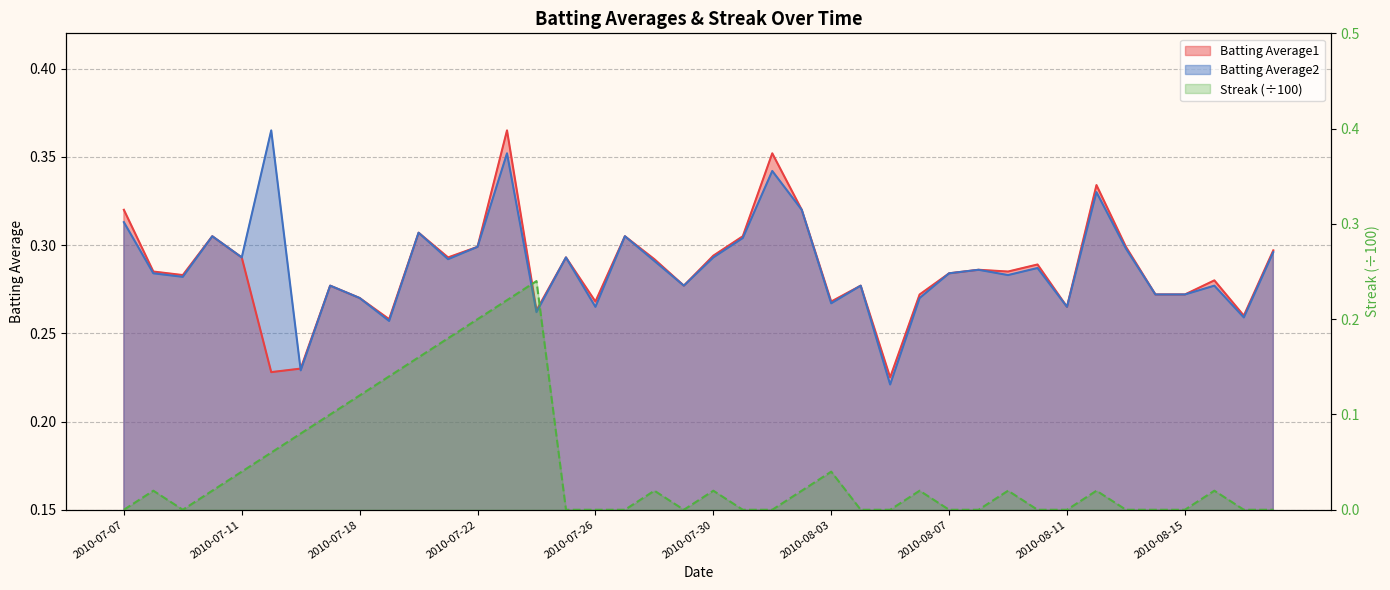

Reading left to right, what are all the values shown in this chart?

Batting Average1: 2010-07-07=0.3	2010-07-08=0.3	2010-07-09=0.3	2010-07-10=0.3	2010-07-11=0.3	2010-07-15=0.2	2010-07-16=0.2	2010-07-17=0.3	2010-07-18=0.3	2010-07-19=0.3	2010-07-20=0.3	2010-07-21=0.3	2010-07-22=0.3	2010-07-23=0.4	2010-07-24=0.3	2010-07-25=0.3	2010-07-26=0.3	2010-07-27=0.3	2010-07-28=0.3	2010-07-29=0.3	2010-07-30=0.3	2010-07-31=0.3	2010-08-01=0.4	2010-08-02=0.3	2010-08-03=0.3	2010-08-04=0.3	2010-08-05=0.2	2010-08-06=0.3	2010-08-07=0.3	2010-08-08=0.3	2010-08-09=0.3	2010-08-10=0.3	2010-08-11=0.3	2010-08-12=0.3	2010-08-13=0.3	2010-08-14=0.3	2010-08-15=0.3	2010-08-16=0.3	2010-08-17=0.3	2010-08-18=0.3
Batting Average2: 2010-07-07=0.3	2010-07-08=0.3	2010-07-09=0.3	2010-07-10=0.3	2010-07-11=0.3	2010-07-15=0.4	2010-07-16=0.2	2010-07-17=0.3	2010-07-18=0.3	2010-07-19=0.3	2010-07-20=0.3	2010-07-21=0.3	2010-07-22=0.3	2010-07-23=0.4	2010-07-24=0.3	2010-07-25=0.3	2010-07-26=0.3	2010-07-27=0.3	2010-07-28=0.3	2010-07-29=0.3	2010-07-30=0.3	2010-07-31=0.3	2010-08-01=0.3	2010-08-02=0.3	2010-08-03=0.3	2010-08-04=0.3	2010-08-05=0.2	2010-08-06=0.3	2010-08-07=0.3	2010-08-08=0.3	2010-08-09=0.3	2010-08-10=0.3	2010-08-11=0.3	2010-08-12=0.3	2010-08-13=0.3	2010-08-14=0.3	2010-08-15=0.3	2010-08-16=0.3	2010-08-17=0.3	2010-08-18=0.3
Streak: 2010-07-07=0.0	2010-07-08=0.0	2010-07-09=0.0	2010-07-10=0.0	2010-07-11=0.0	2010-07-15=0.1	2010-07-16=0.1	2010-07-17=0.1	2010-07-18=0.1	2010-07-19=0.1	2010-07-20=0.2	2010-07-21=0.2	2010-07-22=0.2	2010-07-23=0.2	2010-07-24=0.2	2010-07-25=0.0	2010-07-26=0.0	2010-07-27=0.0	2010-07-28=0.0	2010-07-29=0.0	2010-07-30=0.0	2010-07-31=0.0	2010-08-01=0.0	2010-08-02=0.0	2010-08-03=0.0	2010-08-04=0.0	2010-08-05=0.0	2010-08-06=0.0	2010-08-07=0.0	2010-08-08=0.0	2010-08-09=0.0	2010-08-10=0.0	2010-08-11=0.0	2010-08-12=0.0	2010-08-13=0.0	2010-08-14=0.0	2010-08-15=0.0	2010-08-16=0.0	2010-08-17=0.0	2010-08-18=0.0